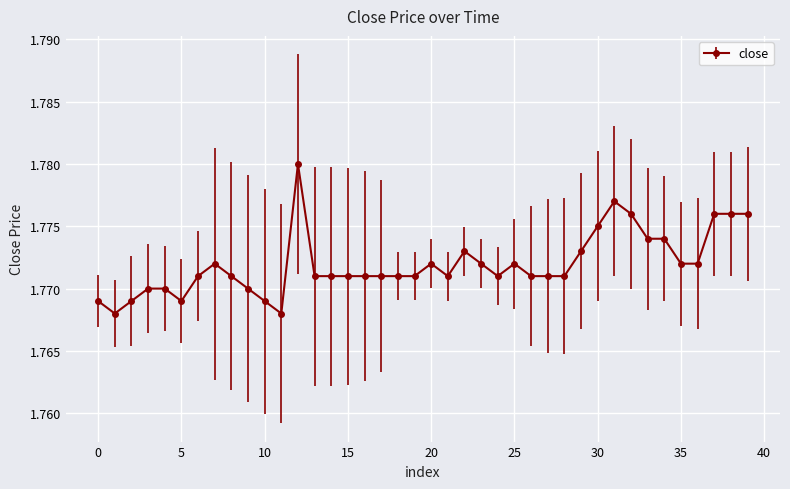

True or false: there are more than 2 points higher than both neighbors.

True